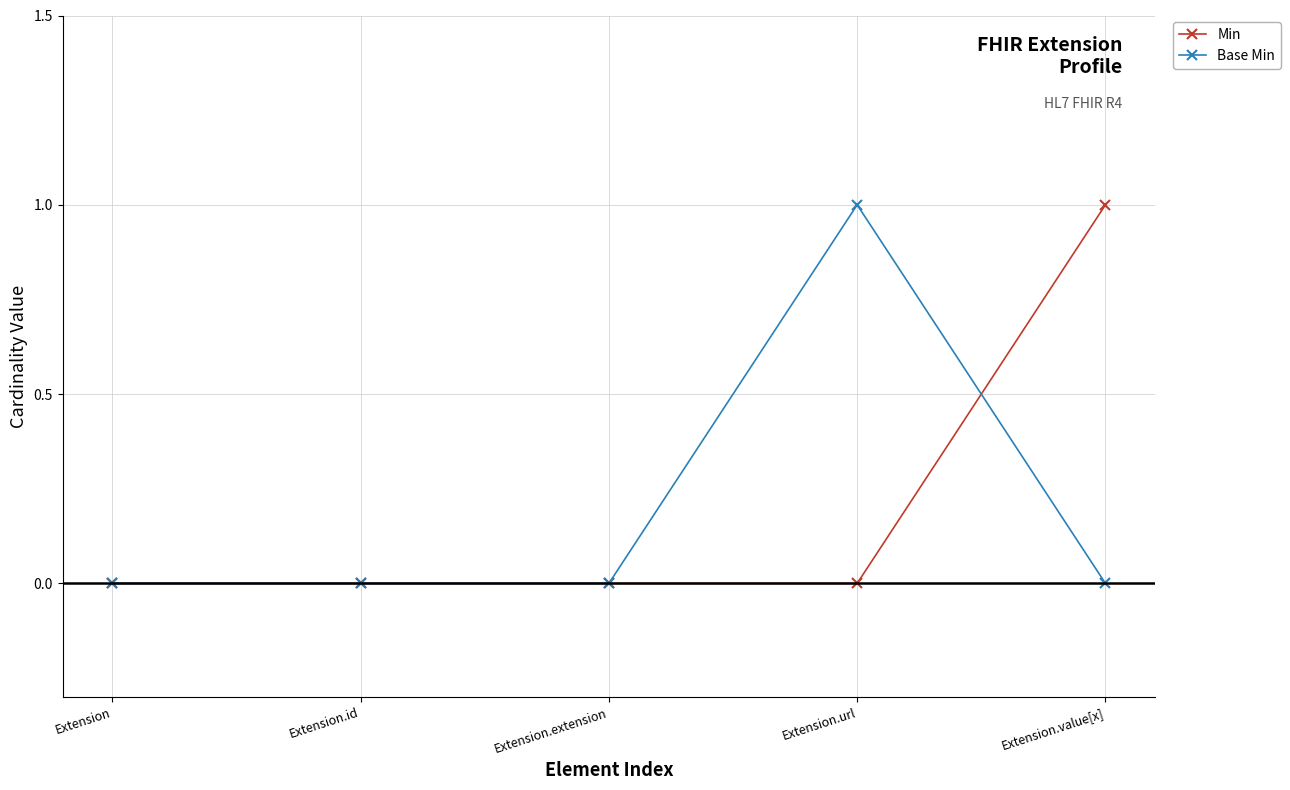

What is the label of the 5th point from the right?

Extension